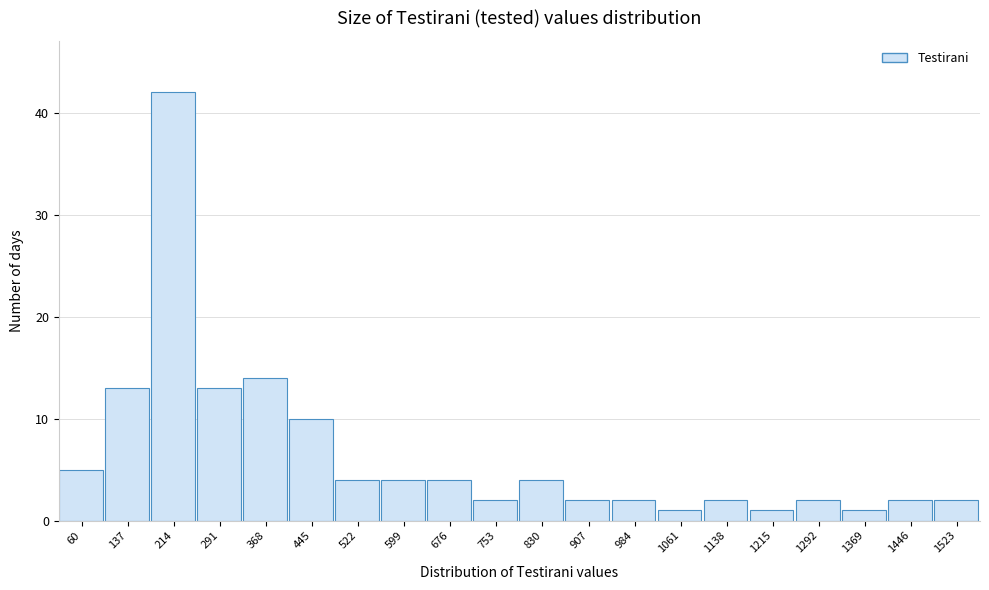

Reading right to left, list all the values displayed in this chart.

1523=2	1446=2	1369=1	1292=2	1215=1	1138=2	1061=1	984=2	907=2	830=4	753=2	676=4	599=4	522=4	445=10	368=14	291=13	214=42	137=13	60=5